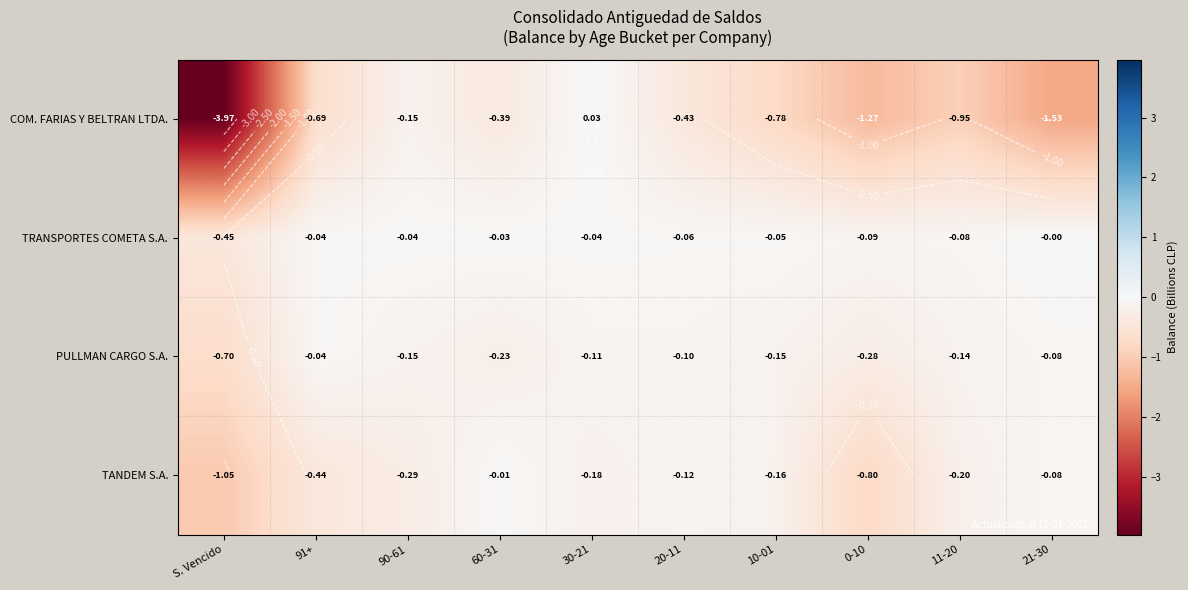

Between 91+ and 21-30, which is larger?

91+